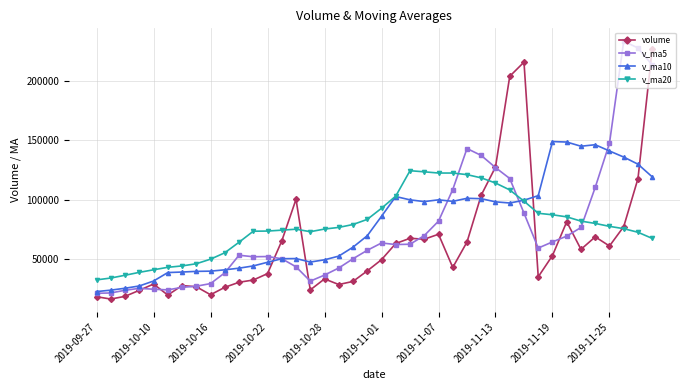

What is the smallest value displayed?

16140.6